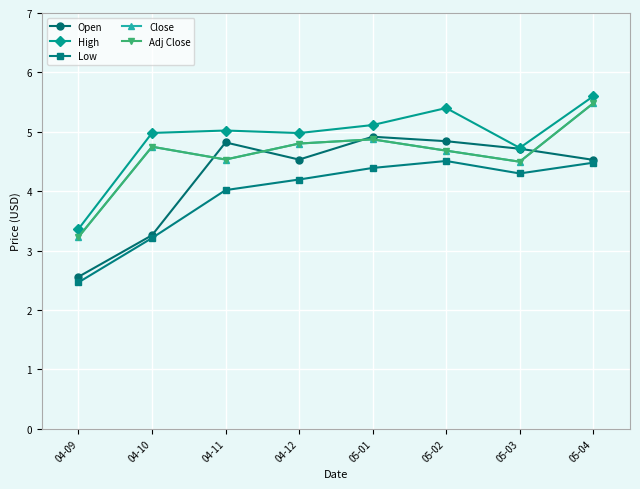

Reading left to right, what are all the values shown in this chart?

Open: 2.6	3.3	4.8	4.5	4.9	4.8	4.7	4.5
High: 3.4	5.0	5.0	5.0	5.1	5.4	4.7	5.6
Low: 2.5	3.2	4.0	4.2	4.4	4.5	4.3	4.5
Close: 3.2	4.7	4.5	4.8	4.9	4.7	4.5	5.5
Adj Close: 3.2	4.7	4.5	4.8	4.9	4.7	4.5	5.5